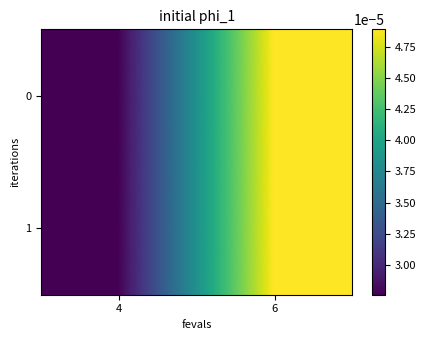

Rank the series by their maximum value, from highest to lowest.

0, 1